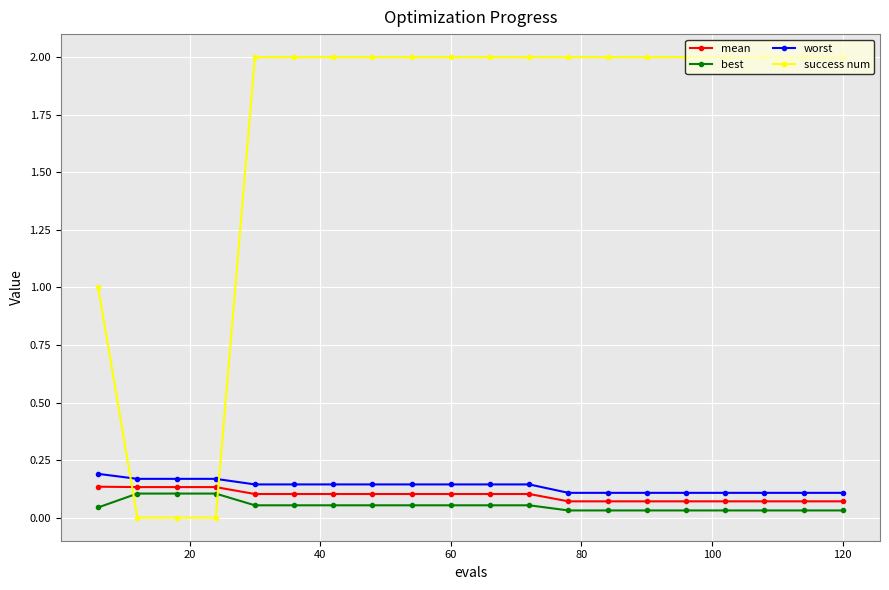

What is the sum of all success num values?

33.0